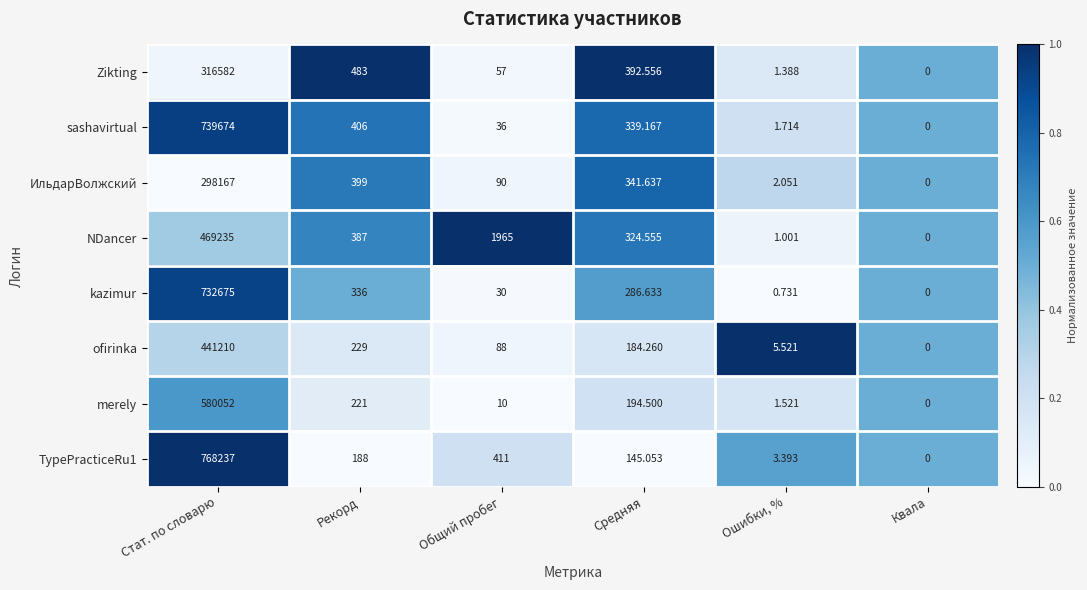

What is the maximum value shown in the chart?

768237.0